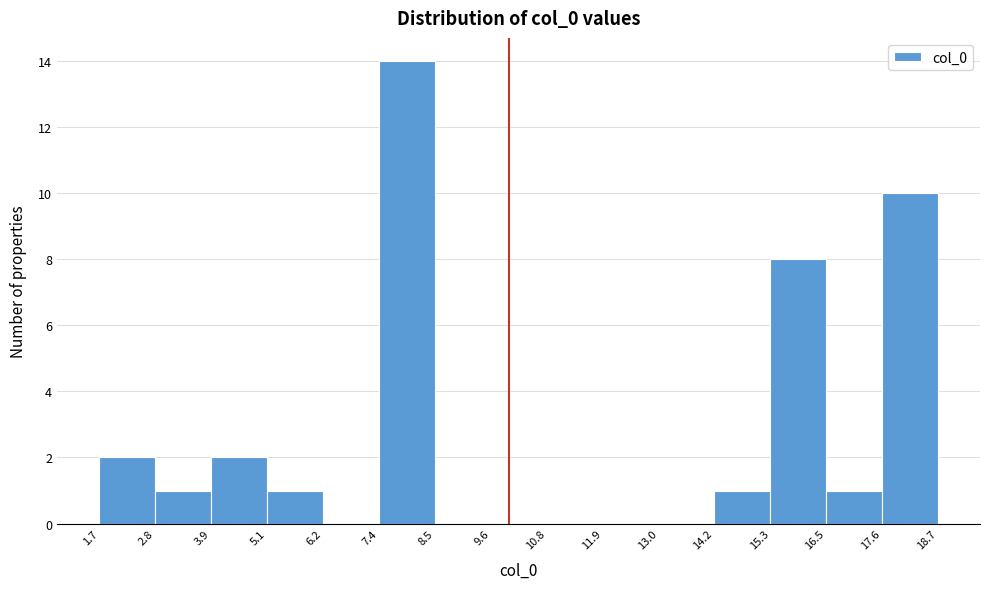

Reading left to right, list every bar in this chart as the range it spans on the x-axis followed by its height. The values are not printed on the chart, so give them approximately, as read against the axis.

1.7 to 2.8: 2
2.8 to 3.9: 1
3.9 to 5.1: 2
5.1 to 6.2: 1
6.2 to 7.4: 0
7.4 to 8.5: 14
8.5 to 9.6: 0
9.6 to 10.8: 0
10.8 to 11.9: 0
11.9 to 13.0: 0
13.0 to 14.2: 0
14.2 to 15.3: 1
15.3 to 16.5: 8
16.5 to 17.6: 1
17.6 to 18.7: 10